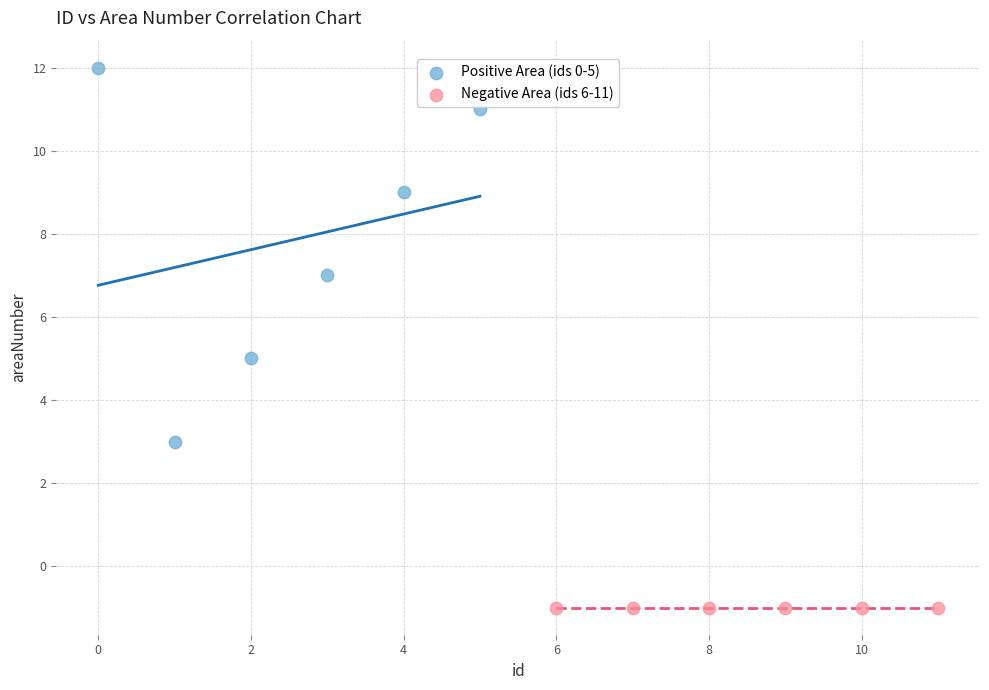

Which series reaches the maximum Y coordinate?

Positive Area (ids 0-5)